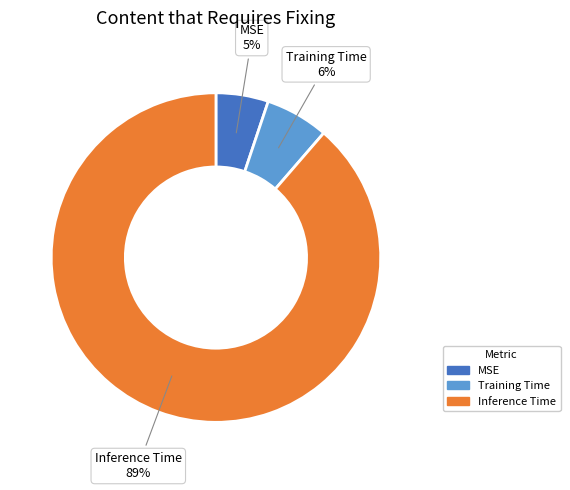

How many slices are in this pie chart?

3